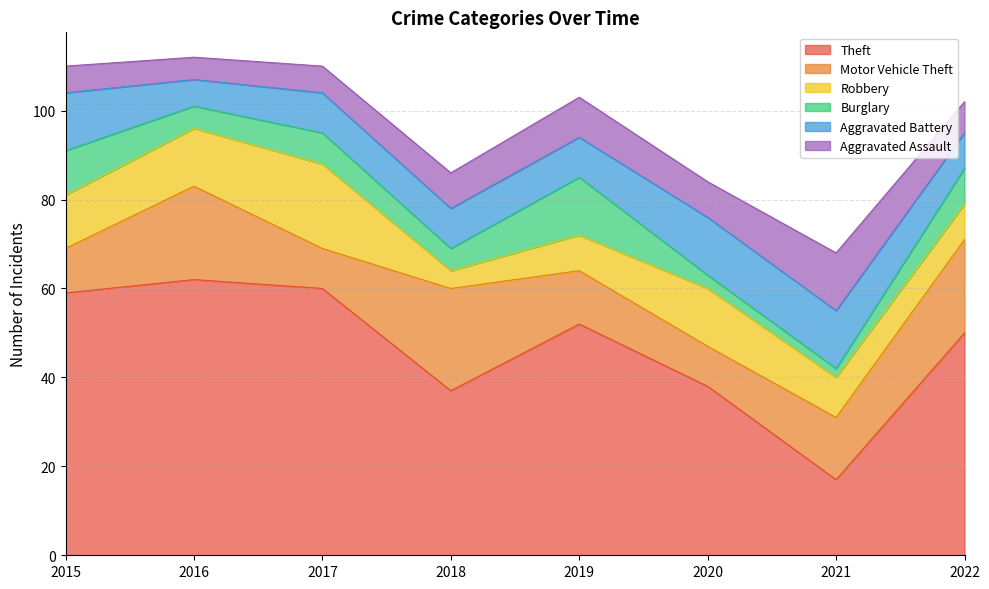

Reading left to right, extract all data points from this chart.

Theft: 2015=59	2016=62	2017=60	2018=37	2019=52	2020=38	2021=17	2022=50
Motor Vehicle Theft: 2015=10	2016=21	2017=9	2018=23	2019=12	2020=9	2021=14	2022=21
Robbery: 2015=12	2016=13	2017=19	2018=4	2019=8	2020=13	2021=9	2022=8
Burglary: 2015=10	2016=5	2017=7	2018=5	2019=13	2020=3	2021=2	2022=8
Aggravated Battery: 2015=13	2016=6	2017=9	2018=9	2019=9	2020=13	2021=13	2022=8
Aggravated Assault: 2015=6	2016=5	2017=6	2018=8	2019=9	2020=8	2021=13	2022=7